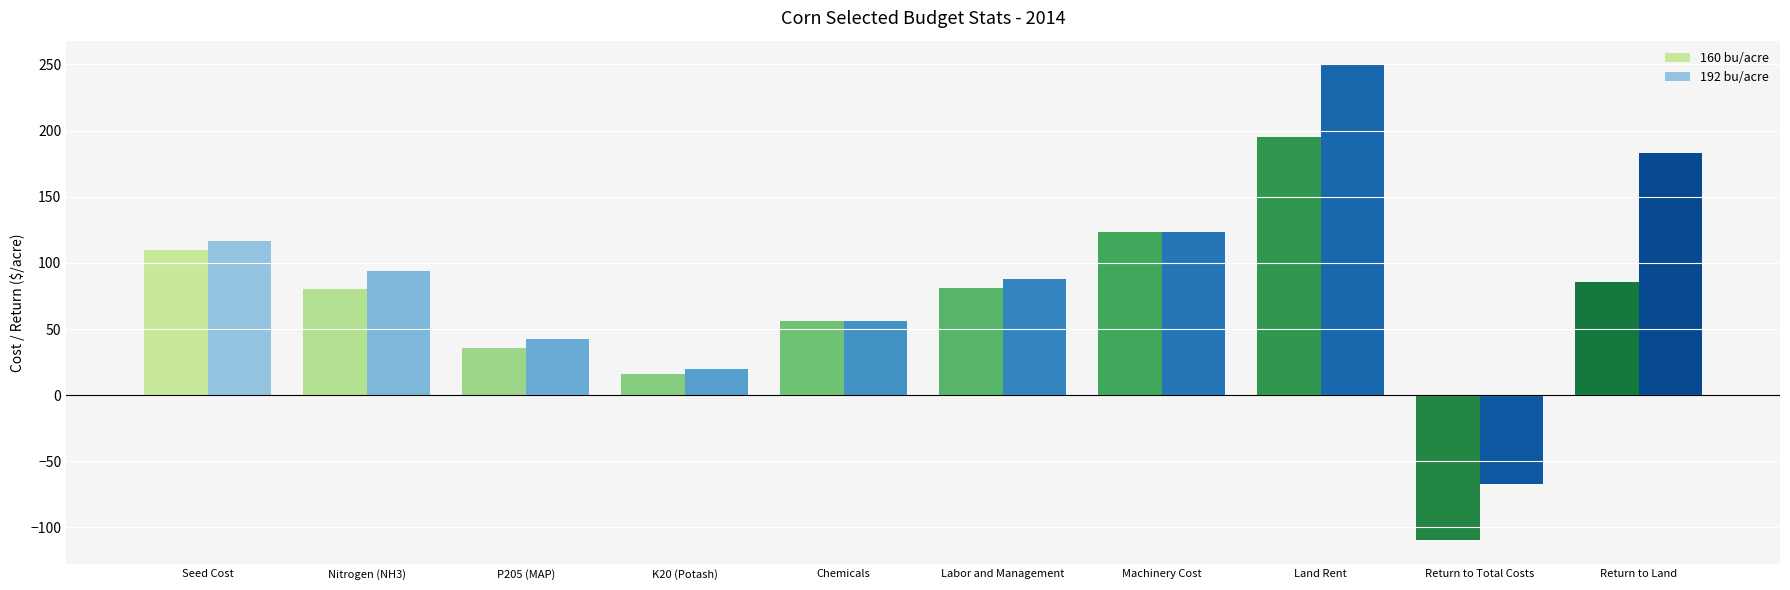

How many values in 192 bu/acre are below zero?

1